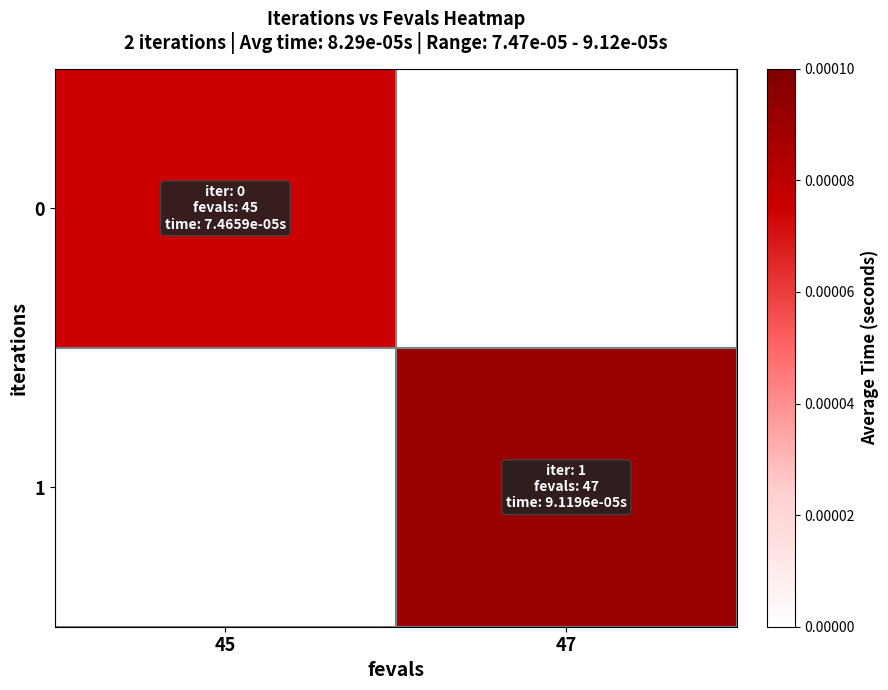

Which series has the largest range (max minus min)?

1